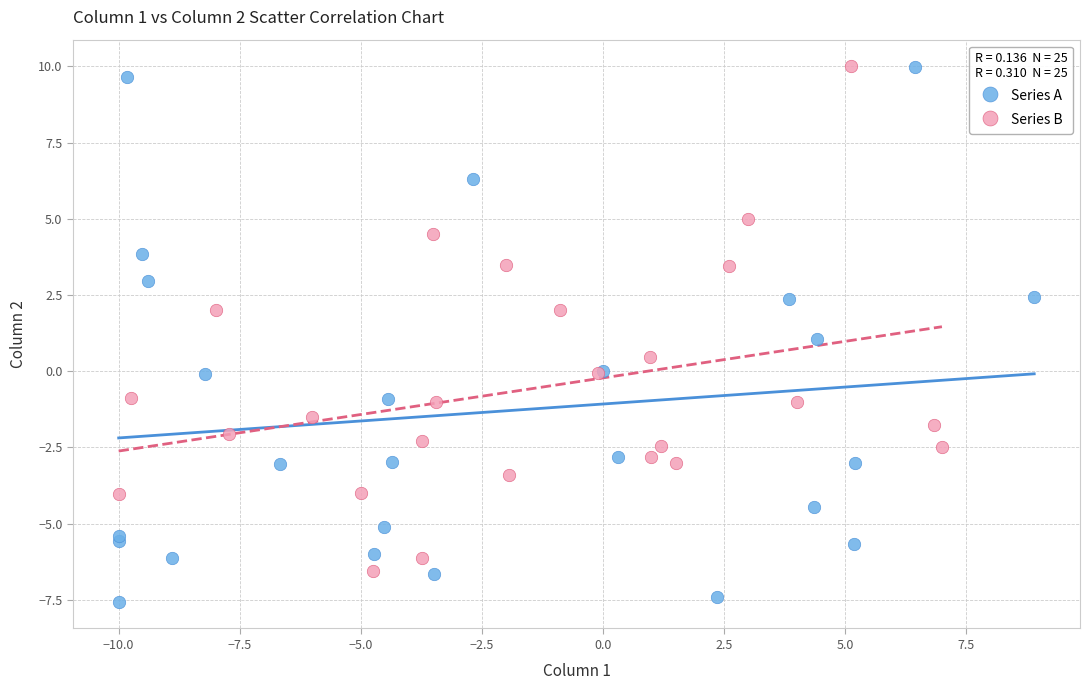

Which series reaches the minimum Y coordinate?

Series A